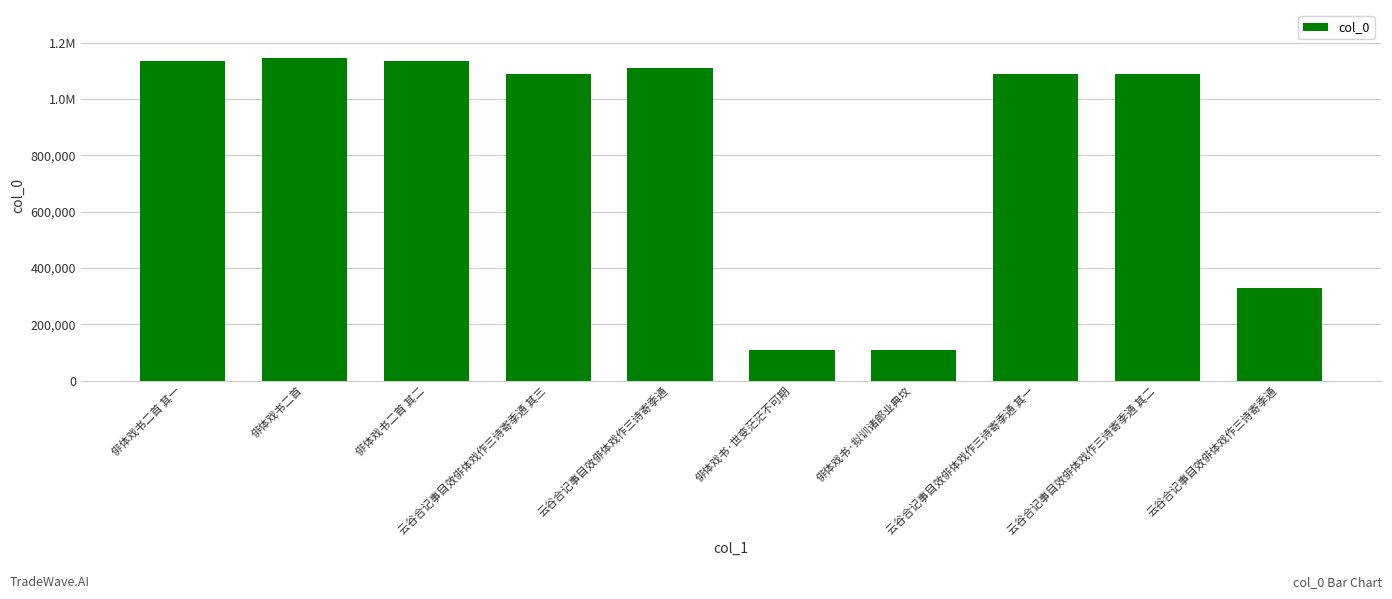

Are the bars horizontal?

No